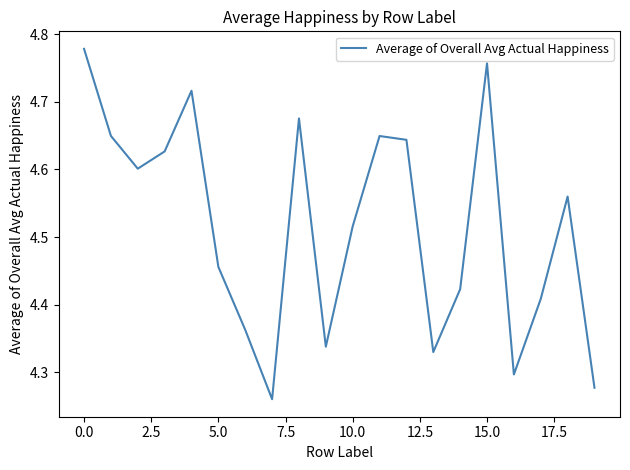

What is the difference between the maximum and minimum values?

0.5